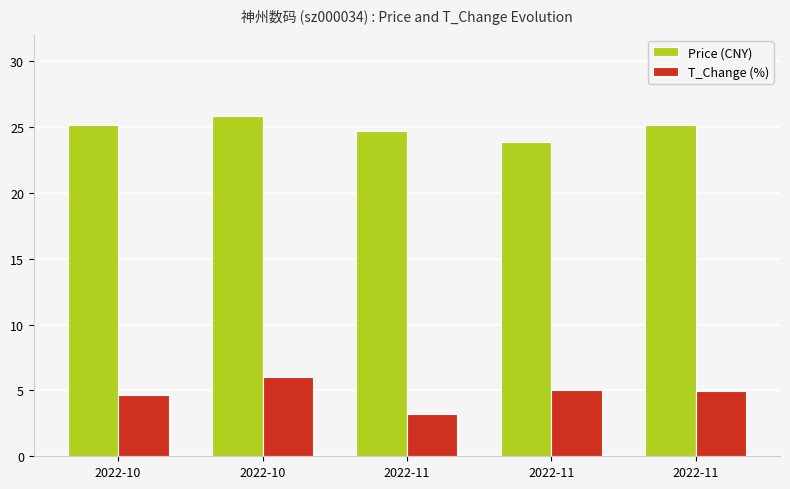

Reading left to right, extract all data points from this chart.

Price (CNY): 25.1	25.8	24.7	23.8	25.2
T_Change (%): 4.6	6.0	3.2	5.0	5.0